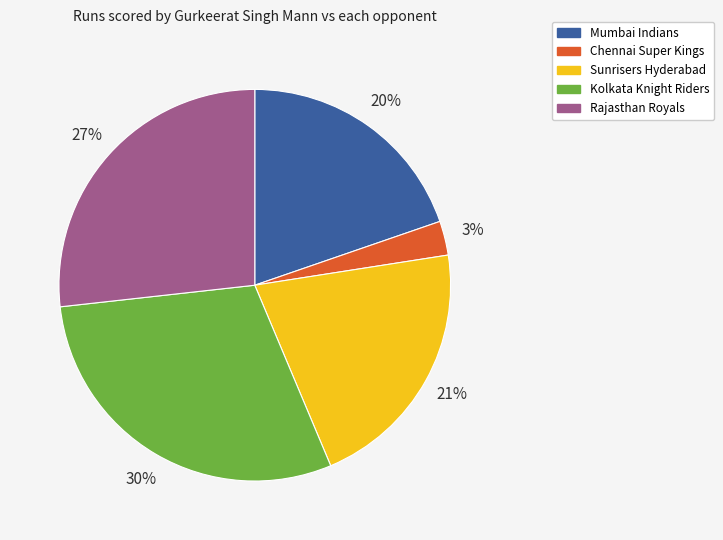

Combined, do Mumbai Indians and Kolkata Knight Riders account for over 50%?

No